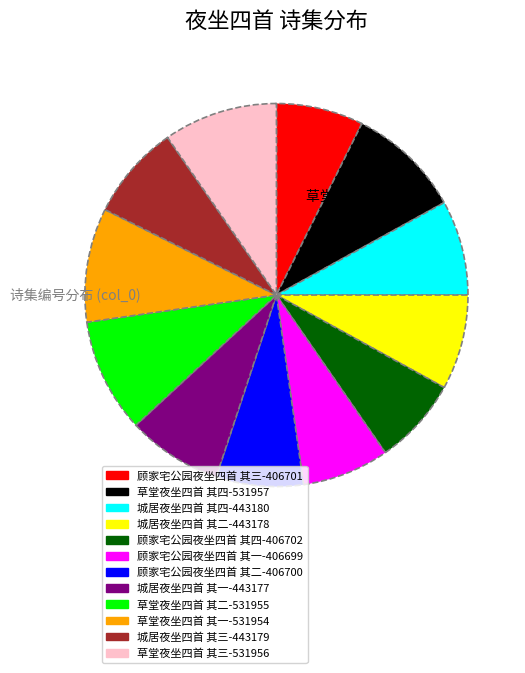

Is 顾家宅公园夜坐四首 其四 the majority of the pie?

No